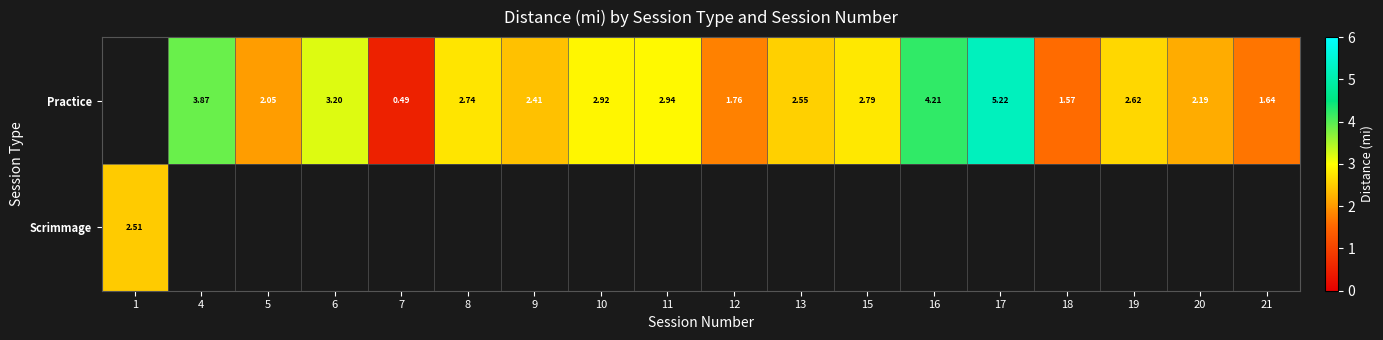

The value of Practice at 5 is 2.7. True or false?

False